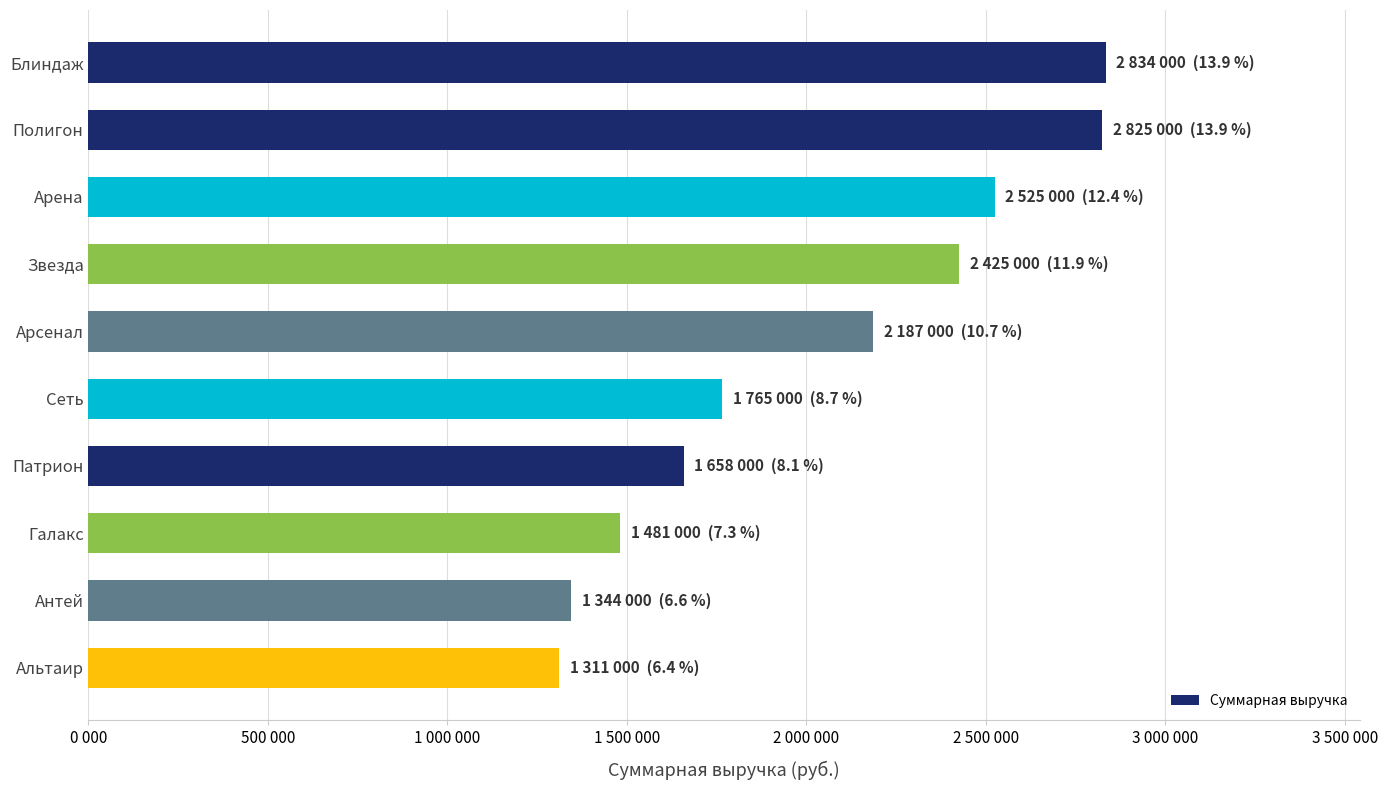

Does the chart contain any negative values?

No